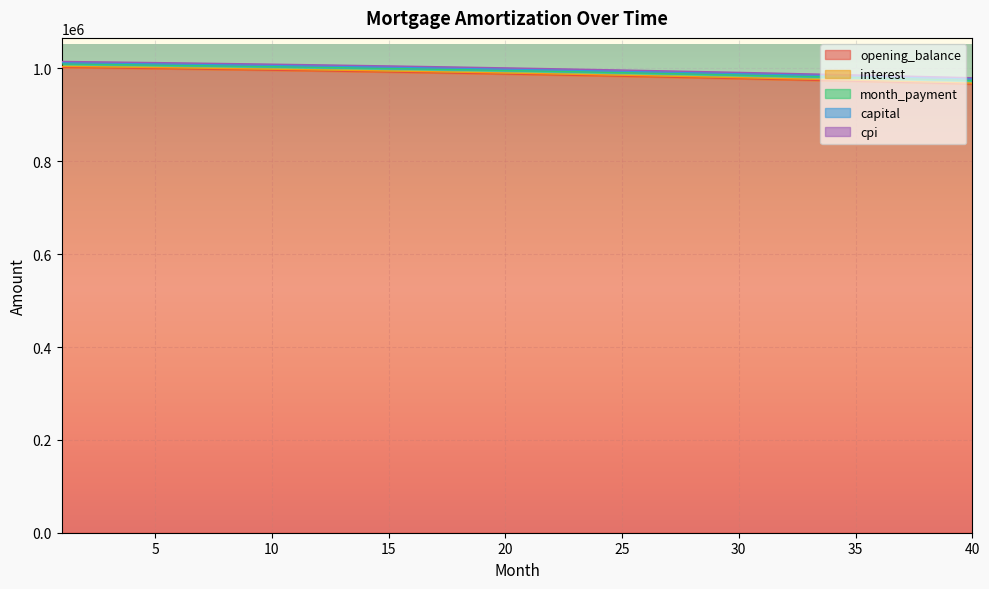

What is the value of the month_payment point at the 15th from the left?

1000051.9